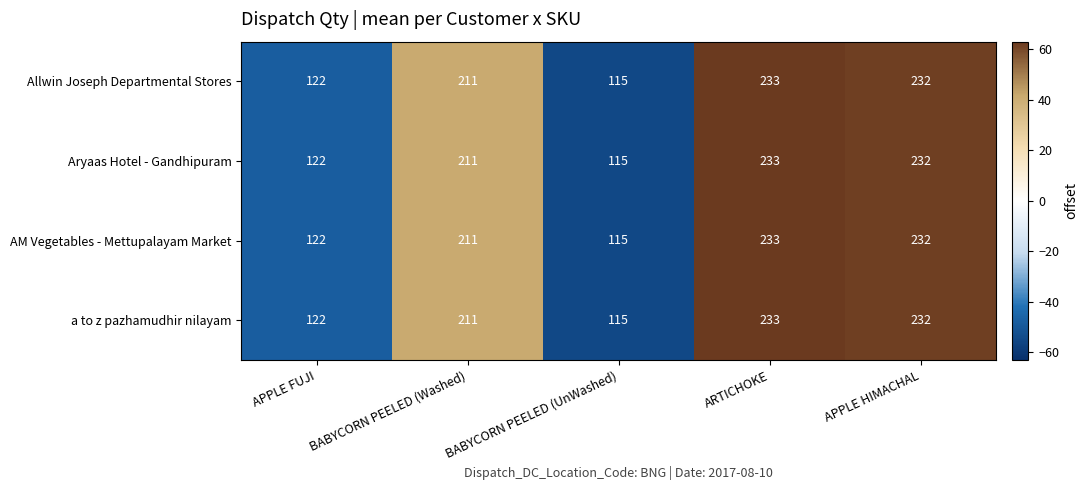

Which label corresponds to the smallest value in the chart?

BABYCORN PEELED (UnWashed)